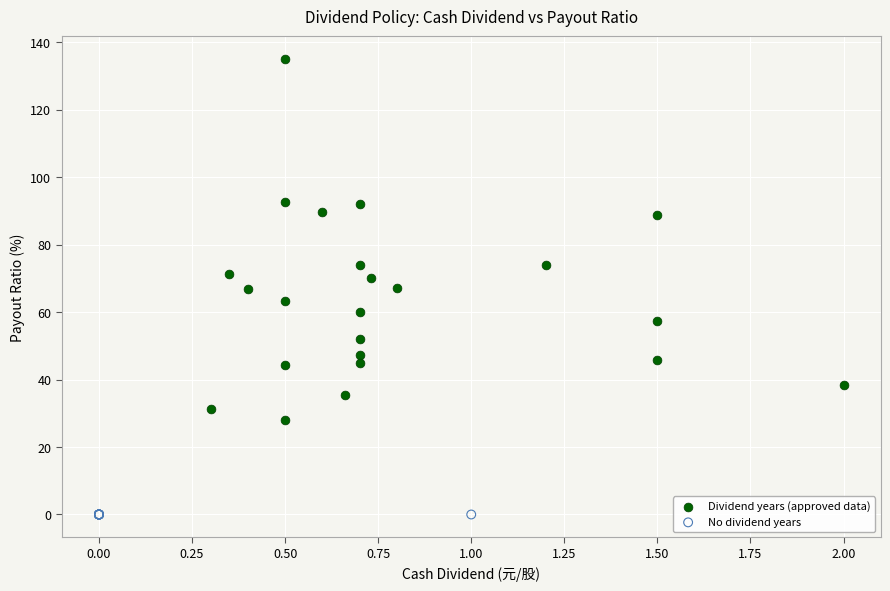

Which series reaches the minimum Y coordinate?

No dividend years